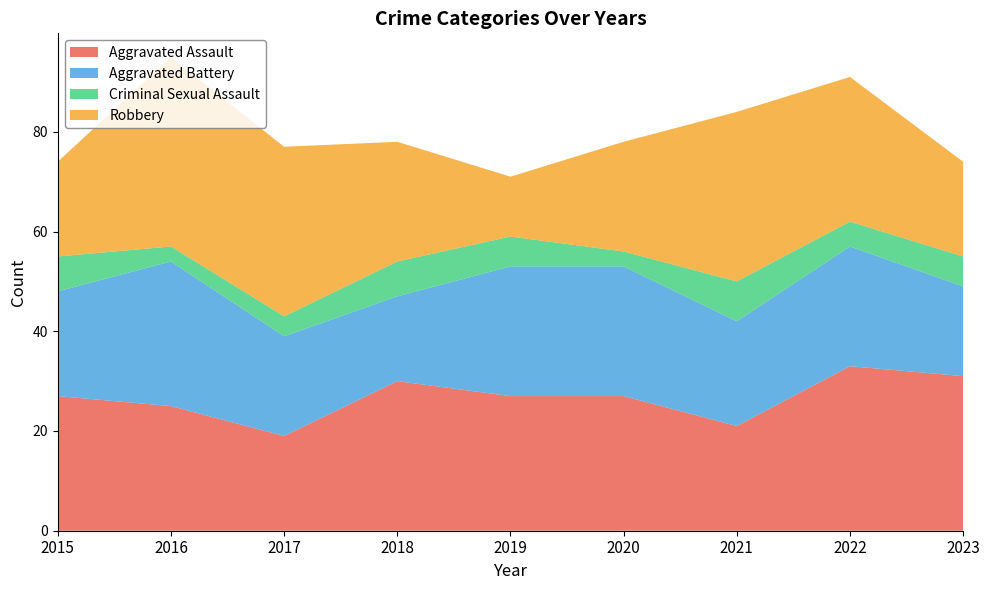

Reading left to right, list all the values displayed in this chart.

Aggravated Assault: 2015=27	2016=25	2017=19	2018=30	2019=27	2020=27	2021=21	2022=33	2023=31
Aggravated Battery: 2015=21	2016=29	2017=20	2018=17	2019=26	2020=26	2021=21	2022=24	2023=18
Criminal Sexual Assault: 2015=7	2016=3	2017=4	2018=7	2019=6	2020=3	2021=8	2022=5	2023=6
Robbery: 2015=19	2016=38	2017=34	2018=24	2019=12	2020=22	2021=34	2022=29	2023=19